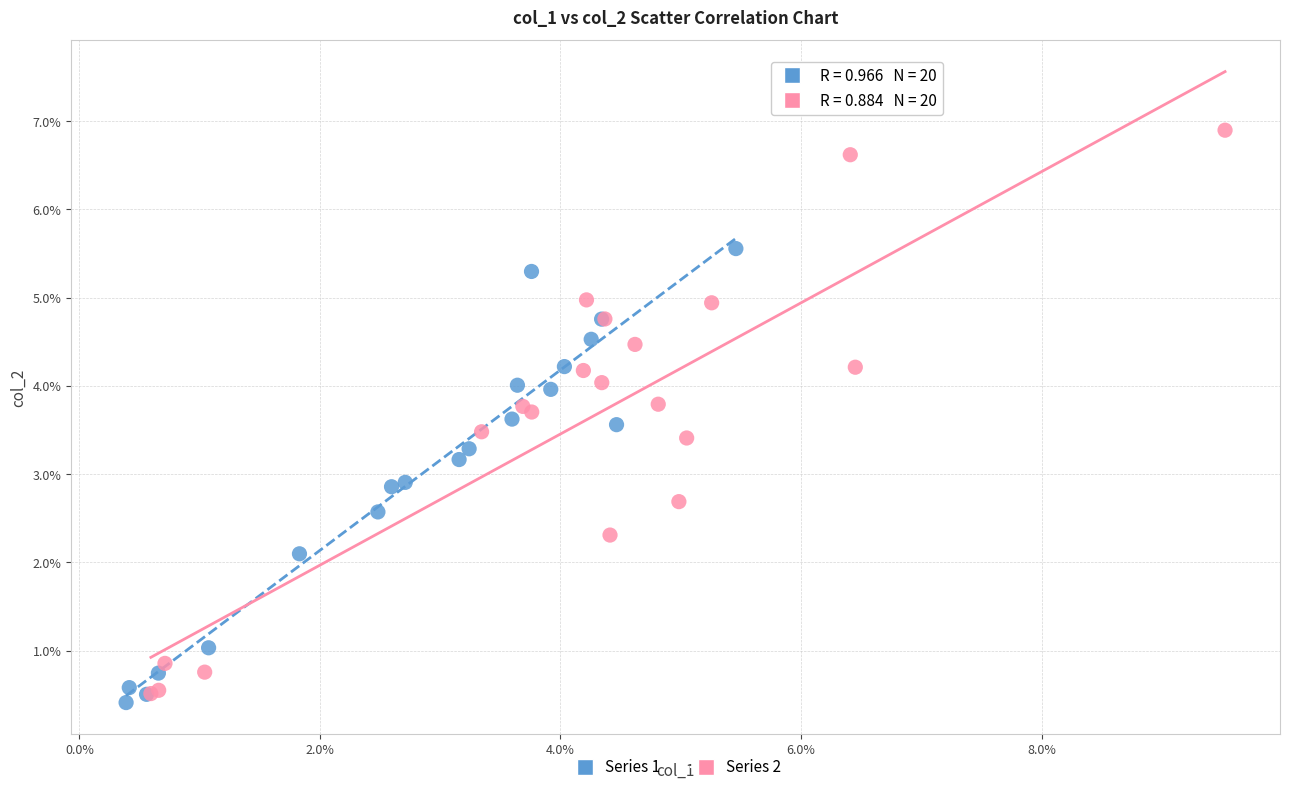

Which series has the widest spread of Y values?

Series 2